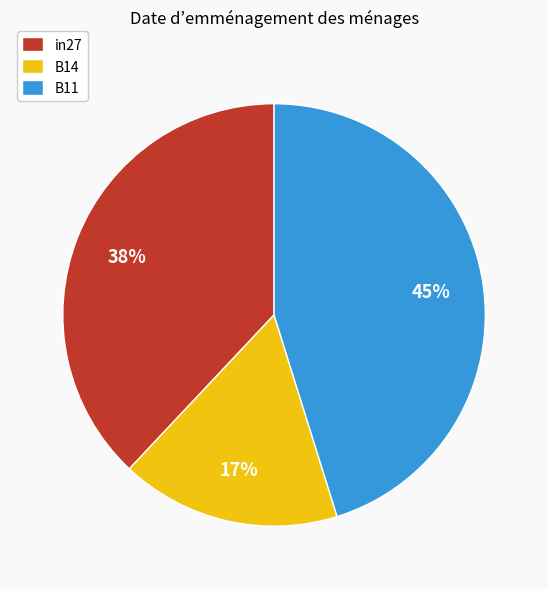

Is it true that B14 is 7% of the pie?

False